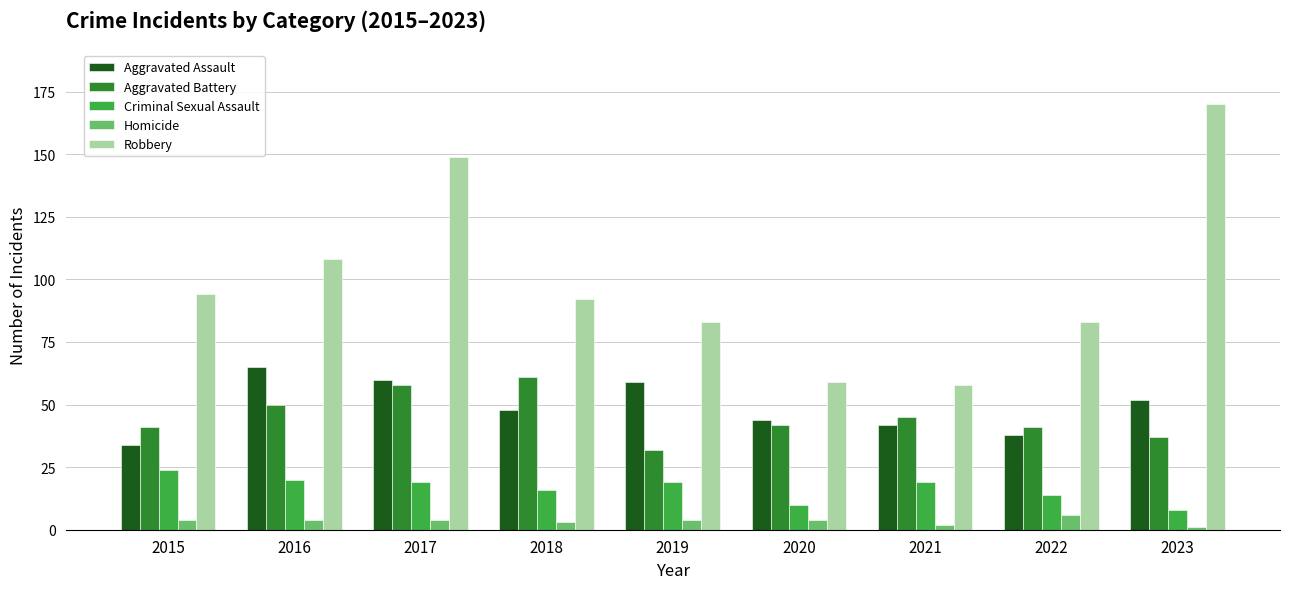

Which series has the widest spread of values?

Robbery